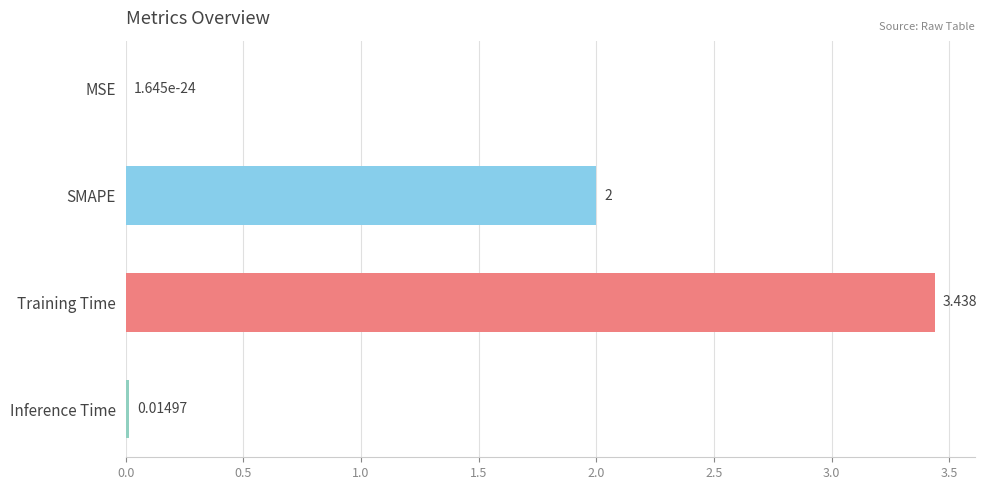

Where is the data nearest to the value 1?

Inference Time